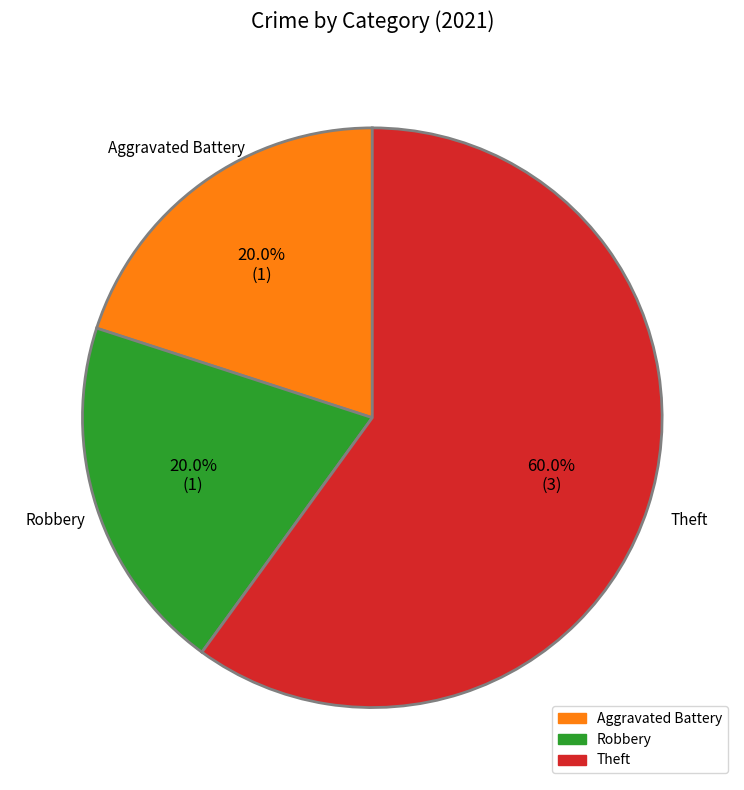

Does any single category account for the majority?

Yes